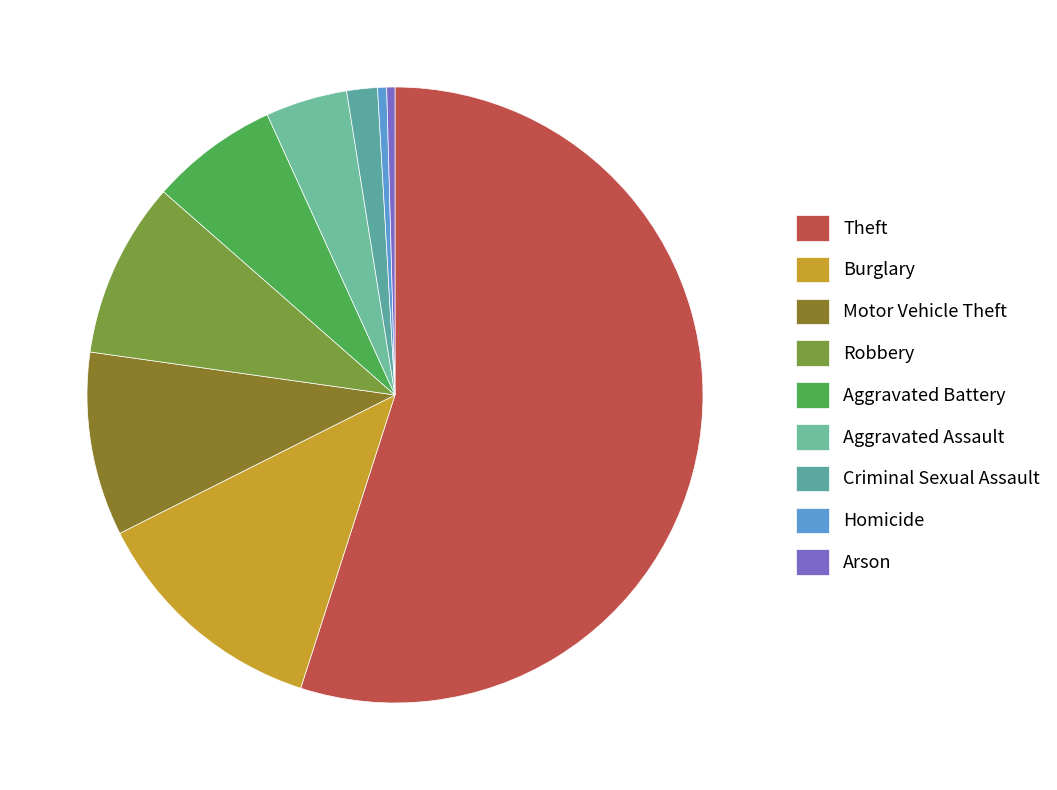

Which slice is the largest?

Theft